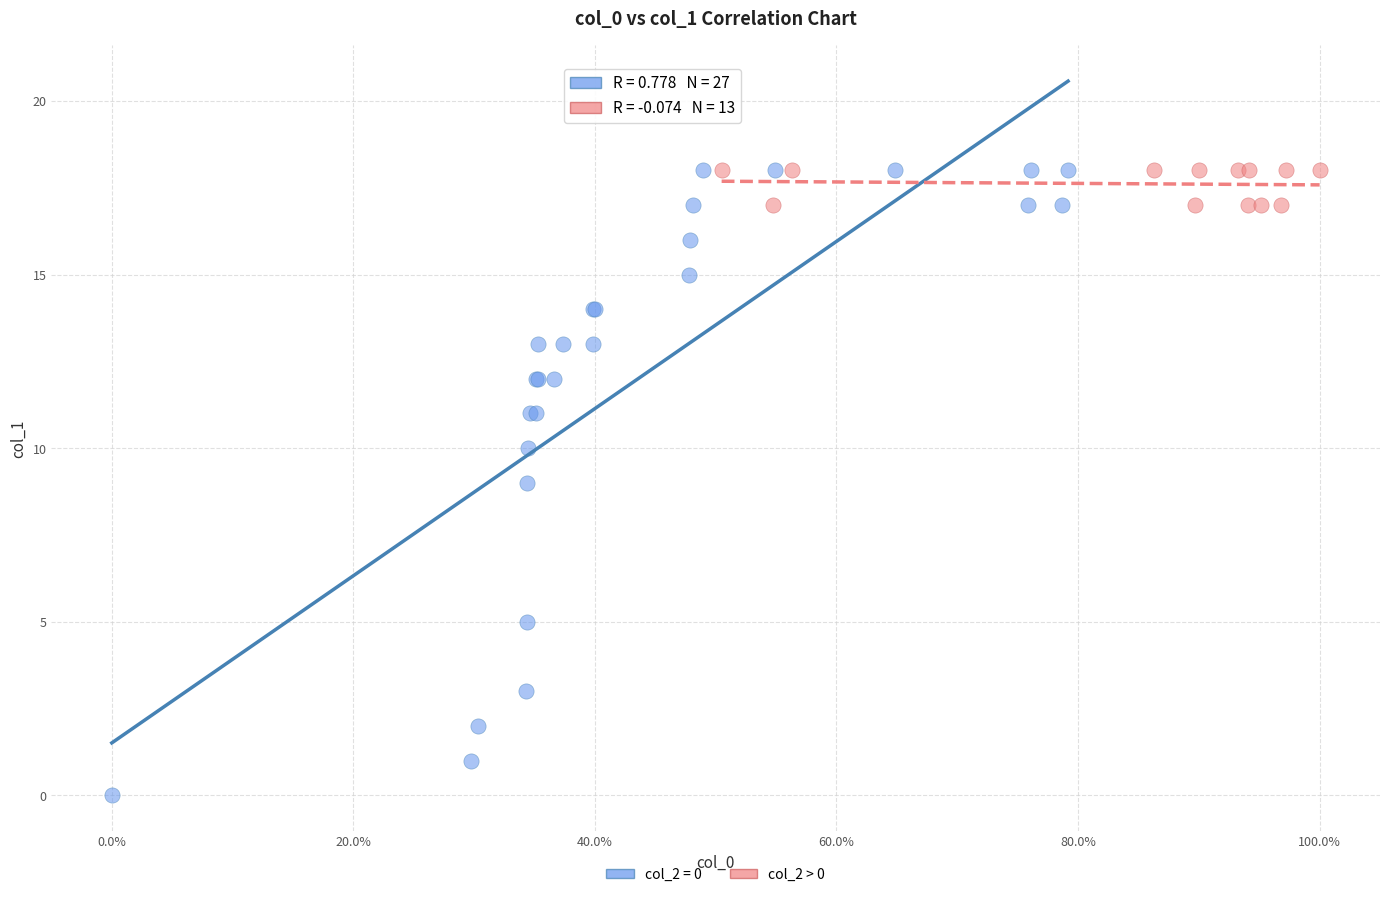

Which series has the largest Y range (max minus min)?

col_2 = 0